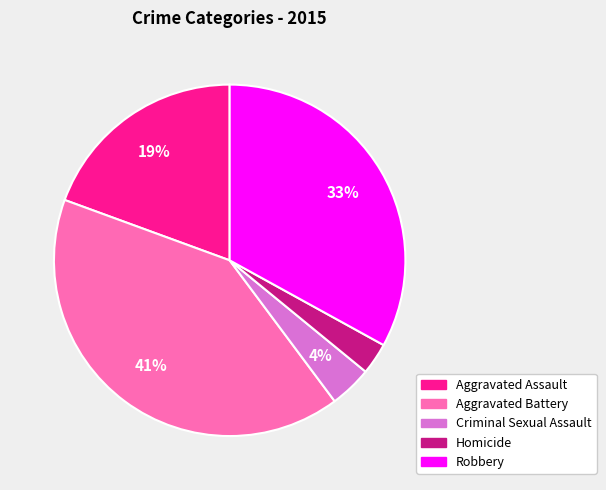

To the nearest percent, what is the difference between the largest and smallest slice percentages?

38%